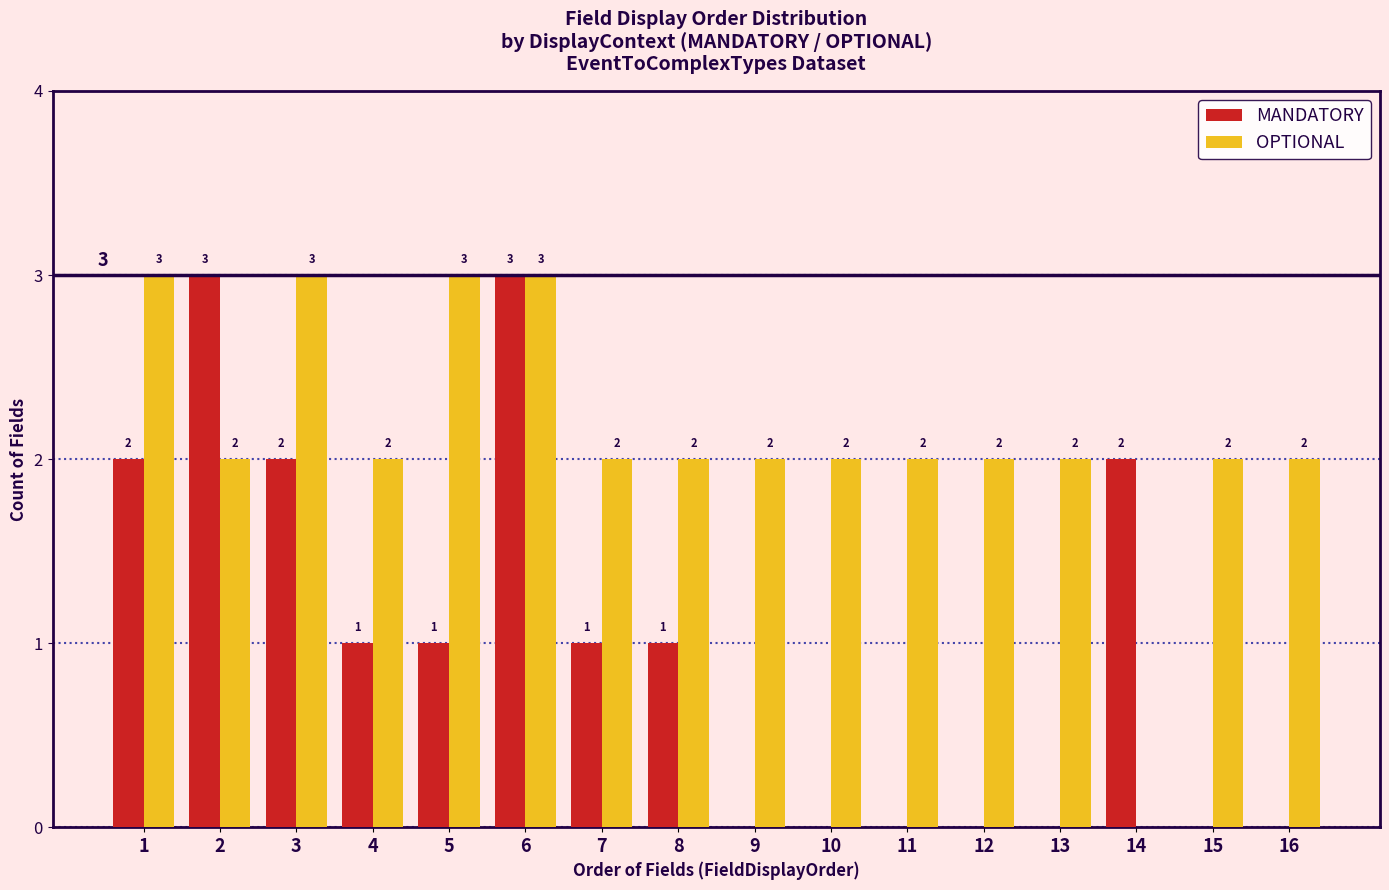

Reading right to left, list all the values displayed in this chart.

MANDATORY: 0	0	2	0	0	0	0	0	1	1	3	1	1	2	3	2
OPTIONAL: 2	2	0	2	2	2	2	2	2	2	3	3	2	3	2	3